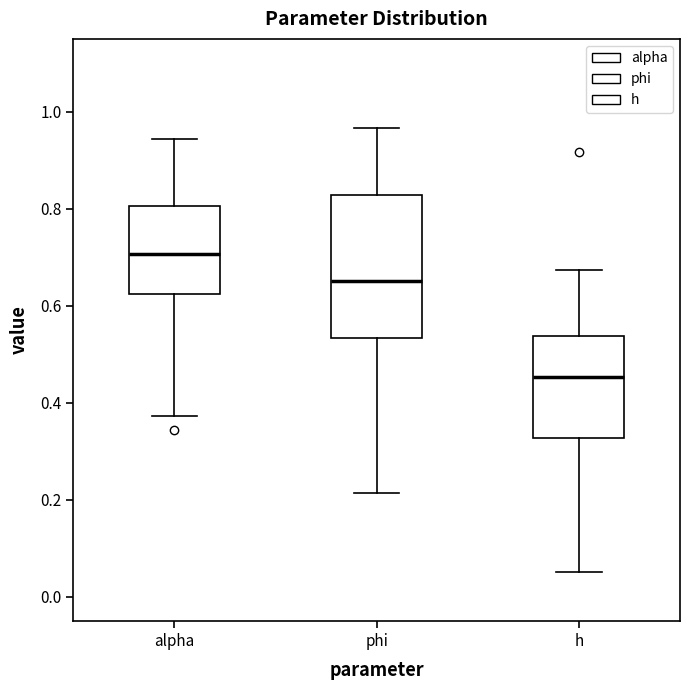

Reading left to right, transcribe this box plot: for each box, give where its median line is, the range the box spans, and where its two whiskers end, as read against the y-axis. The values are not printed on the chart, so give them approximately, as read against the axis.

alpha: median 0.70, box 0.62 to 0.80, whiskers 0.38 to 0.94
phi: median 0.66, box 0.54 to 0.82, whiskers 0.22 to 0.96
h: median 0.46, box 0.32 to 0.54, whiskers 0.06 to 0.68